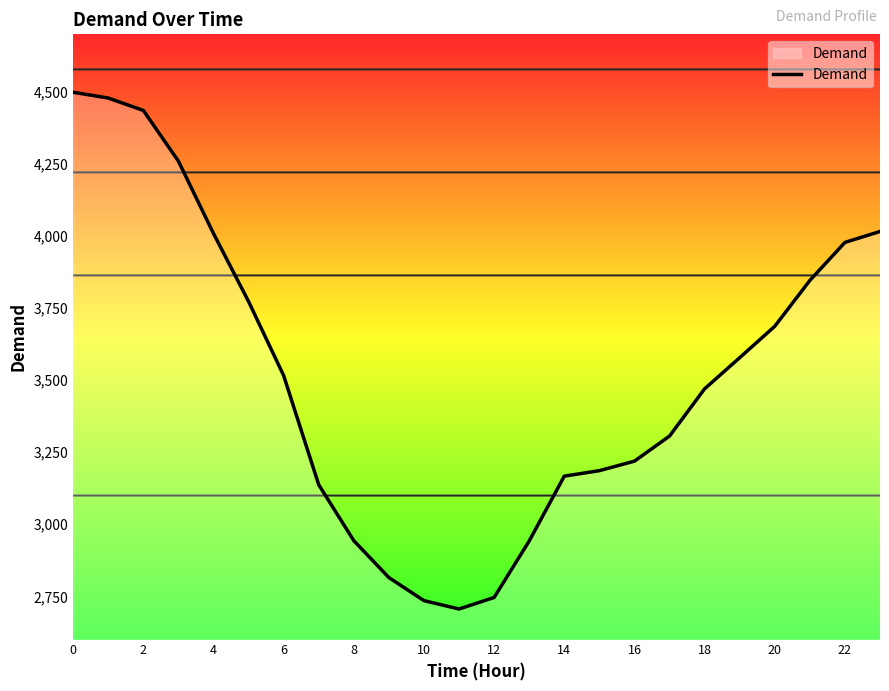

What is the difference between the maximum and minimum values?

1793